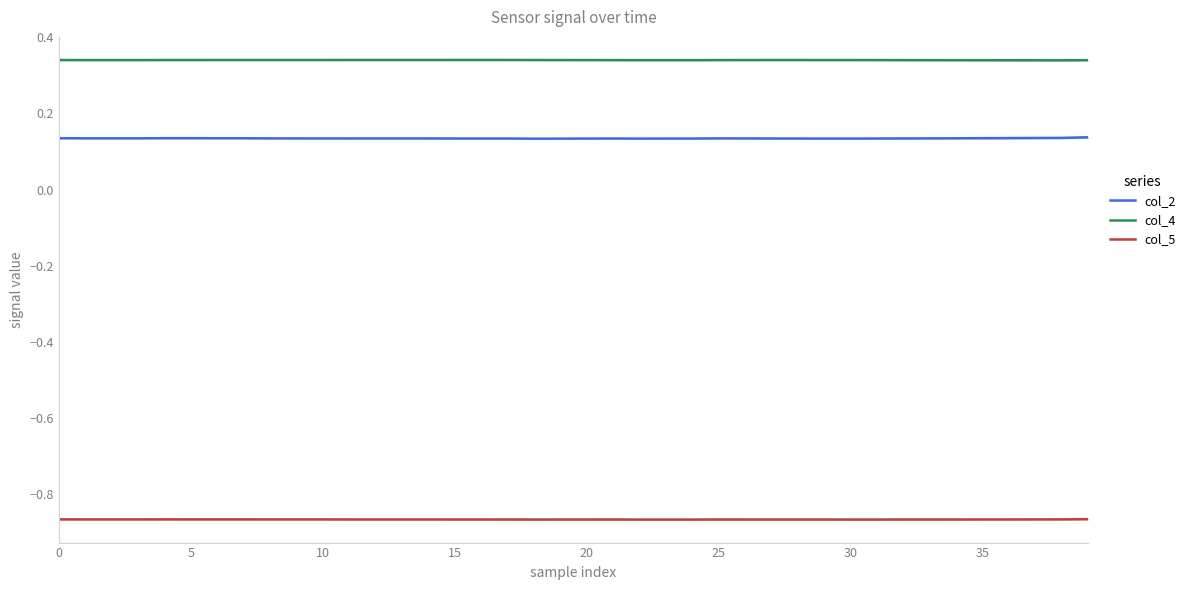

True or false: col_5 and col_2 intersect in this chart.

False